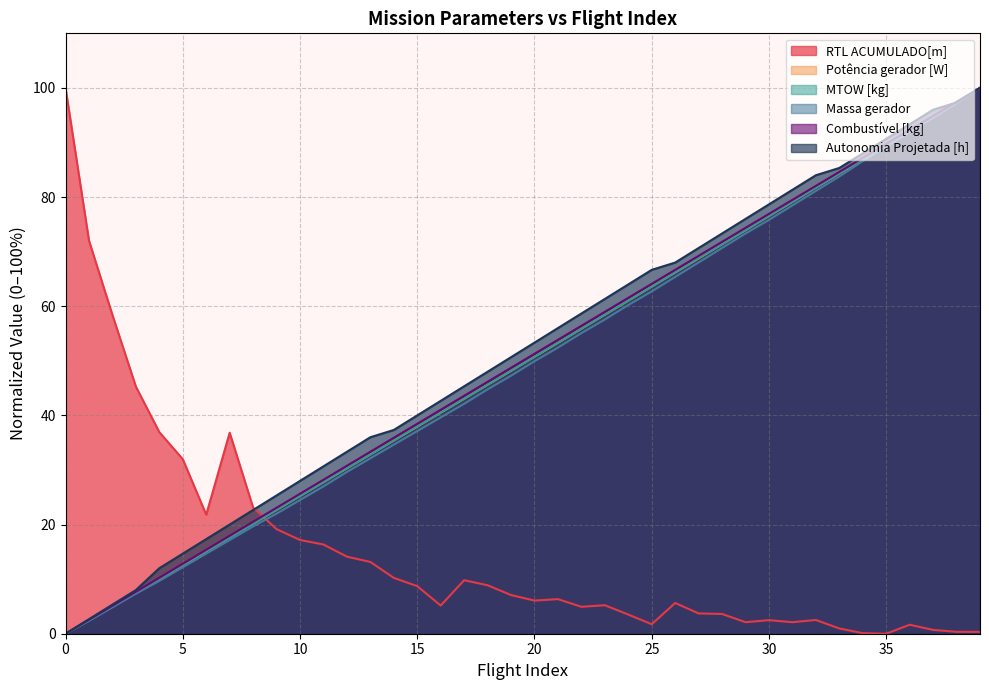

How many lines are shown in the chart?

6